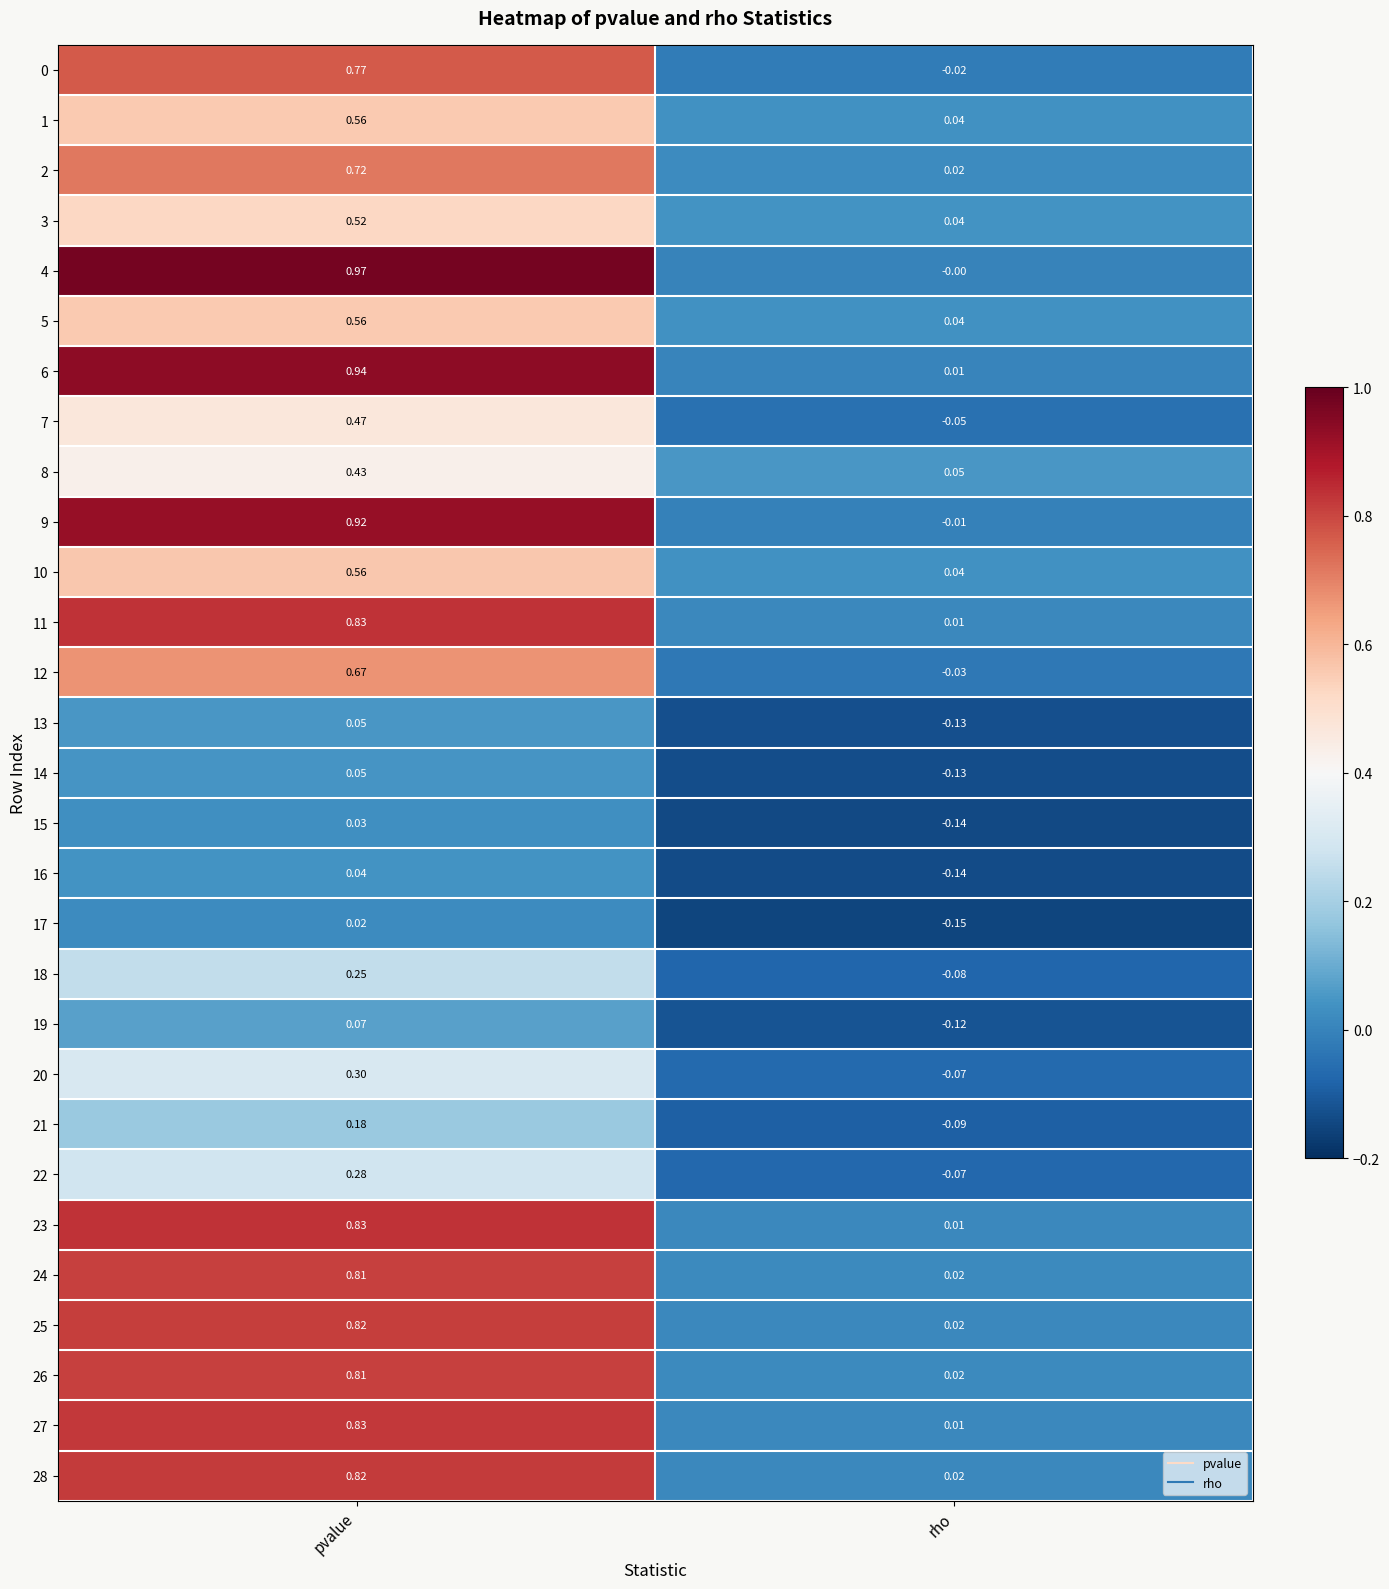

List the labels in order of 8 value, smallest first.

rho, pvalue